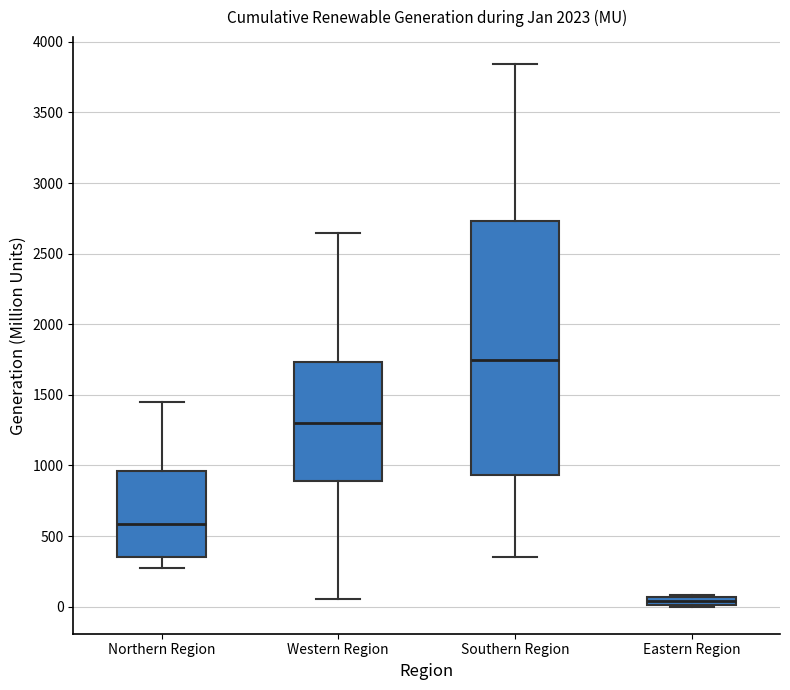

Which box's median line is the highest?

Southern Region